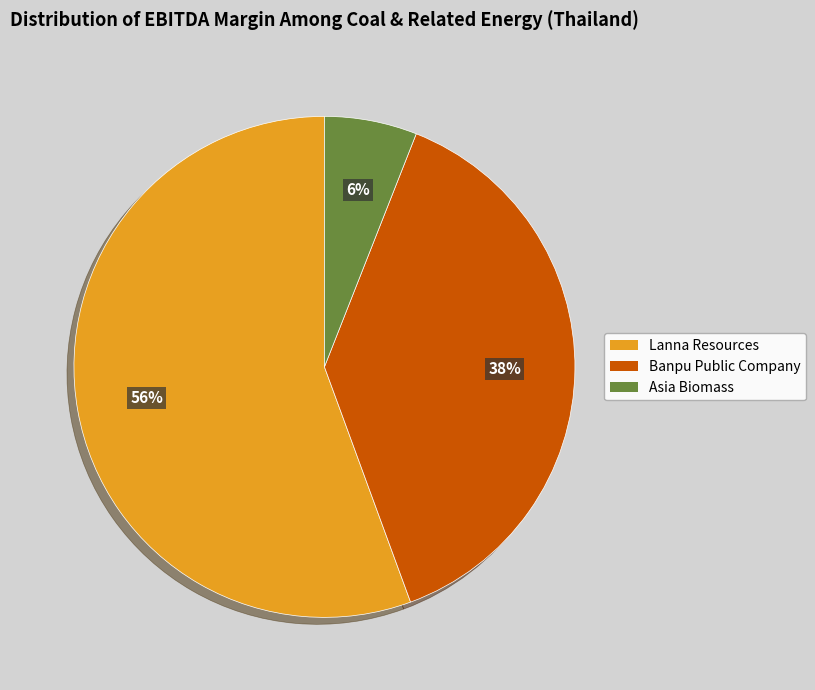

Rank the categories by value from highest to lowest.

Lanna Resources, Banpu Public Company, Asia Biomass